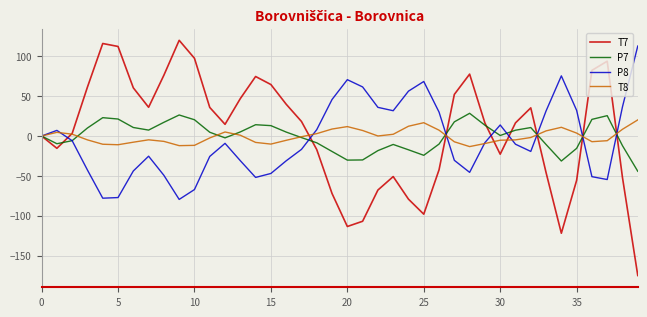

Which series has the widest spread of values?

T7